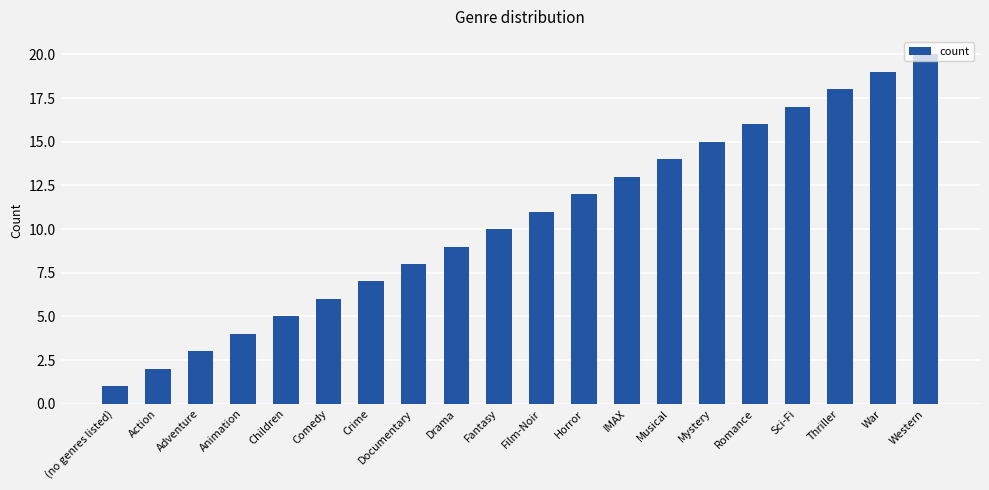

At which category does the chart reach its minimum across all series?

(no genres listed)